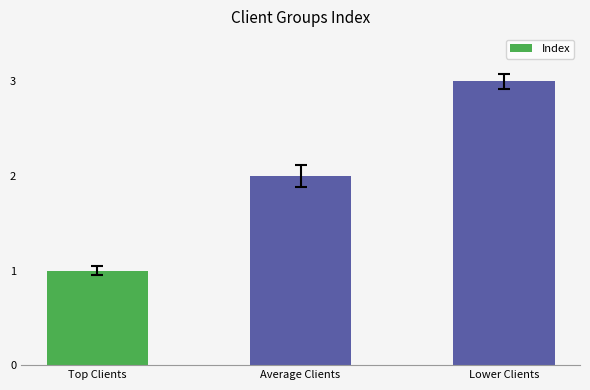

What is the label of the 3rd bar from the left?

Lower Clients